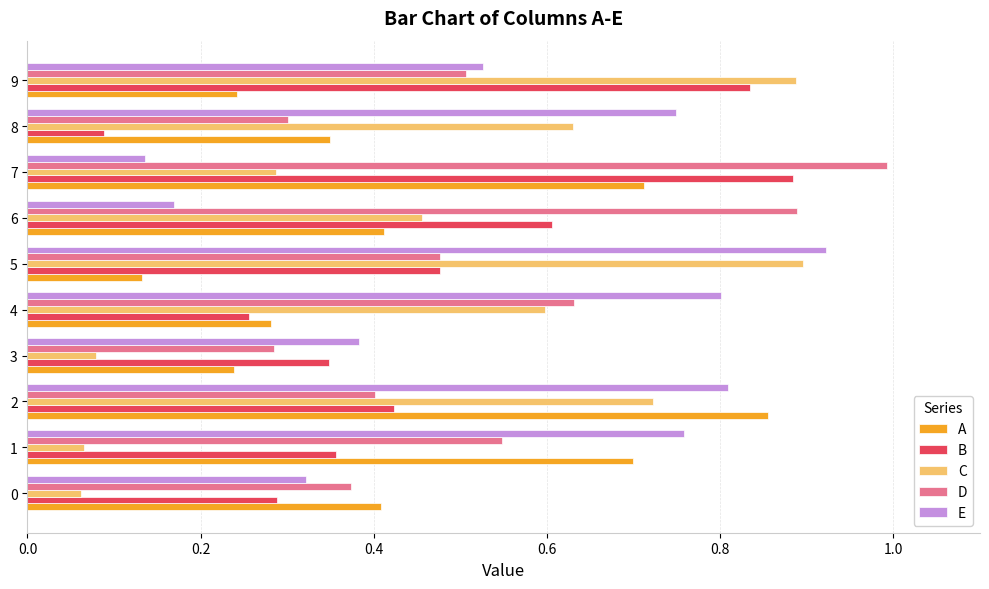

At how many categories does at least one series exceed 0?

10